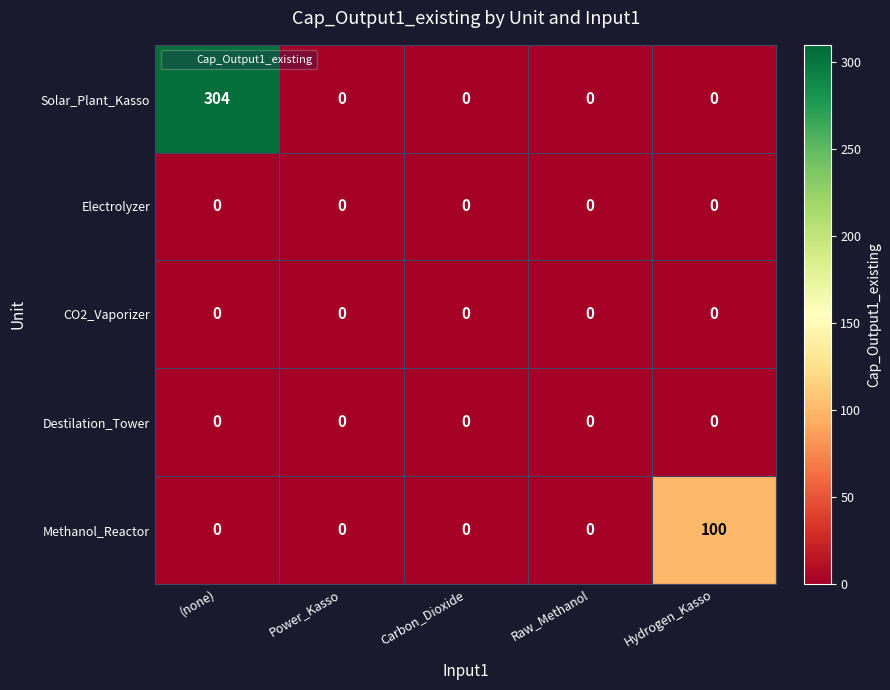

Reading left to right, transcribe all the data shown in this chart.

Solar_Plant_Kasso: (none)=304	Power_Kasso=0	Carbon_Dioxide=0	Raw_Methanol=0	Hydrogen_Kasso=0
Electrolyzer: (none)=0	Power_Kasso=0	Carbon_Dioxide=0	Raw_Methanol=0	Hydrogen_Kasso=0
CO2_Vaporizer: (none)=0	Power_Kasso=0	Carbon_Dioxide=0	Raw_Methanol=0	Hydrogen_Kasso=0
Destilation_Tower: (none)=0	Power_Kasso=0	Carbon_Dioxide=0	Raw_Methanol=0	Hydrogen_Kasso=0
Methanol_Reactor: (none)=0	Power_Kasso=0	Carbon_Dioxide=0	Raw_Methanol=0	Hydrogen_Kasso=100